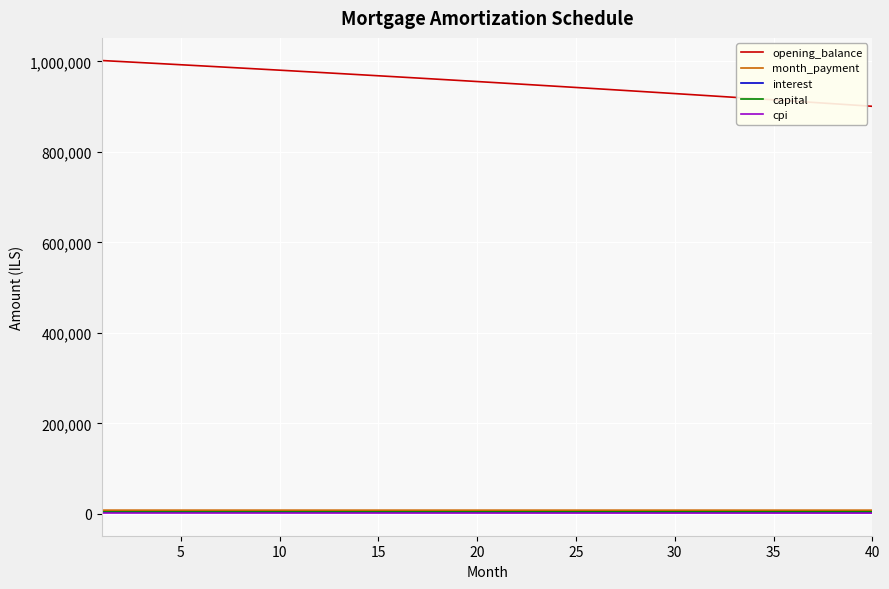

Which series has the widest spread of values?

opening_balance